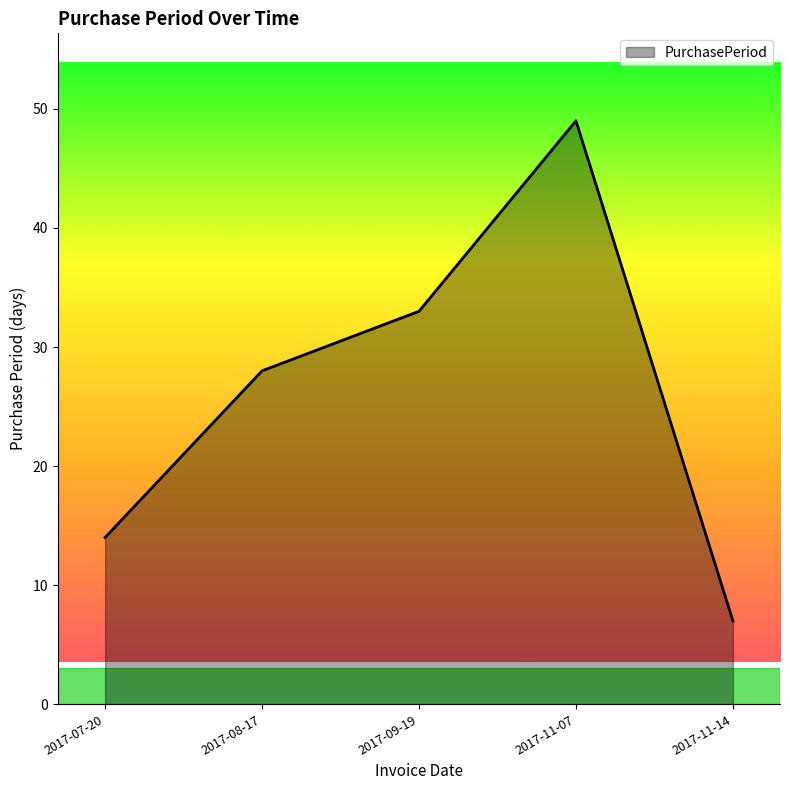

What value does the data have at 2017-11-14?

7